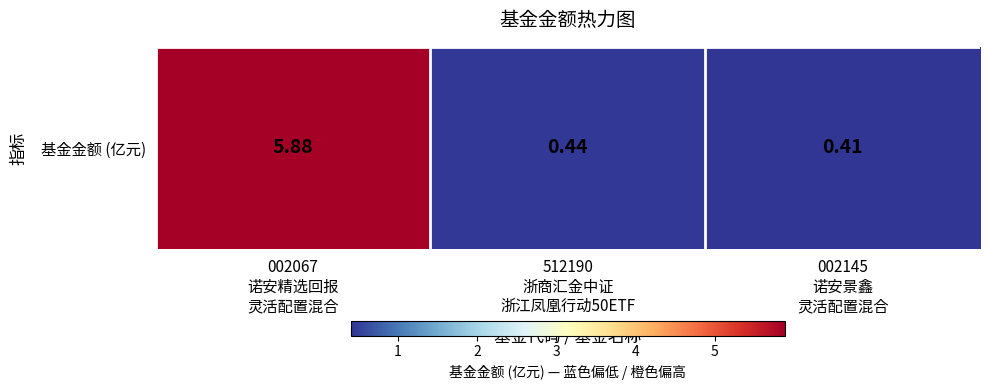

What is the sum of the values at 002067
诺安精选回报
灵活配置混合 and 002145
诺安景鑫
灵活配置混合?

6.3